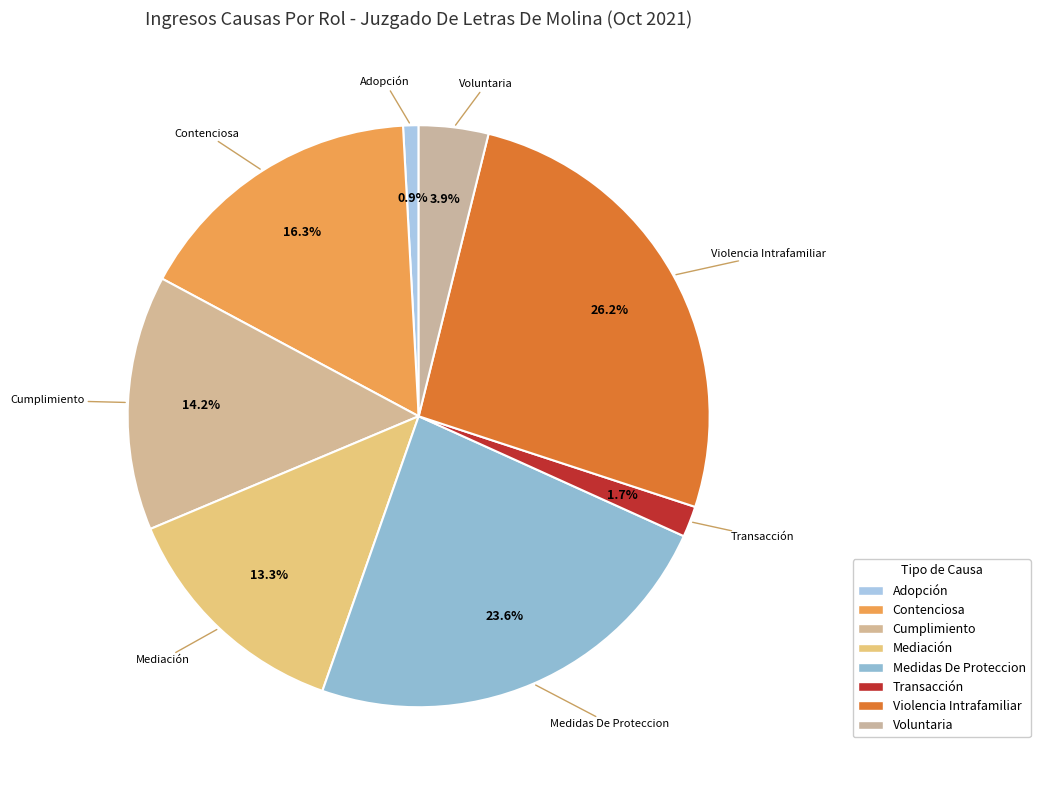

Does Transacción represent more than half of the total?

No